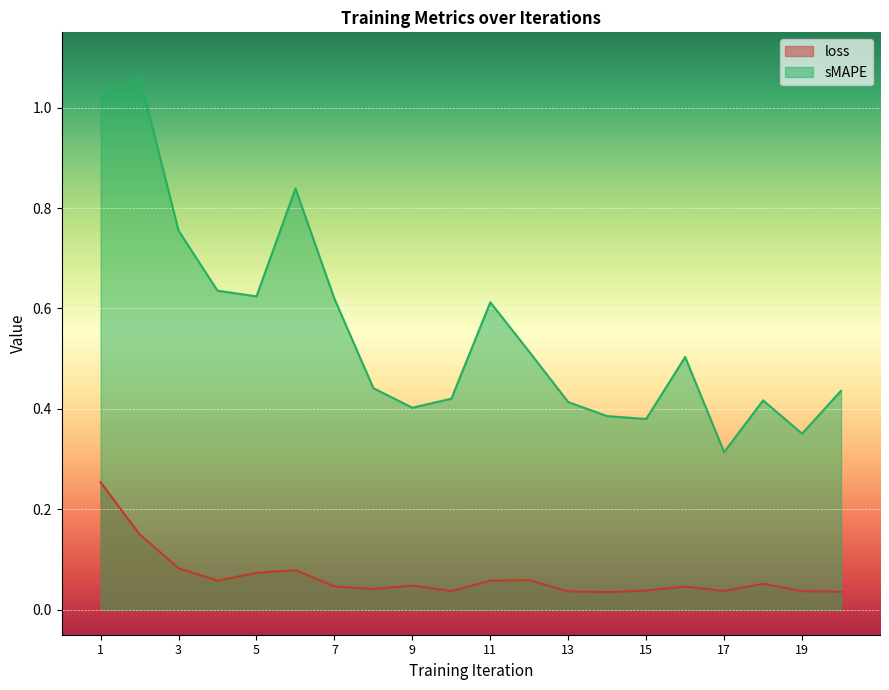

True or false: loss and sMAPE intersect in this chart.

False